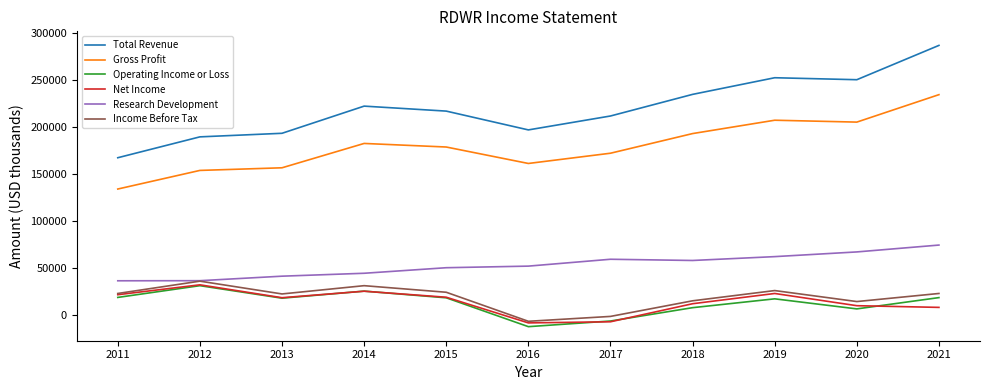

True or false: Total Revenue and Income Before Tax cross at least once.

False